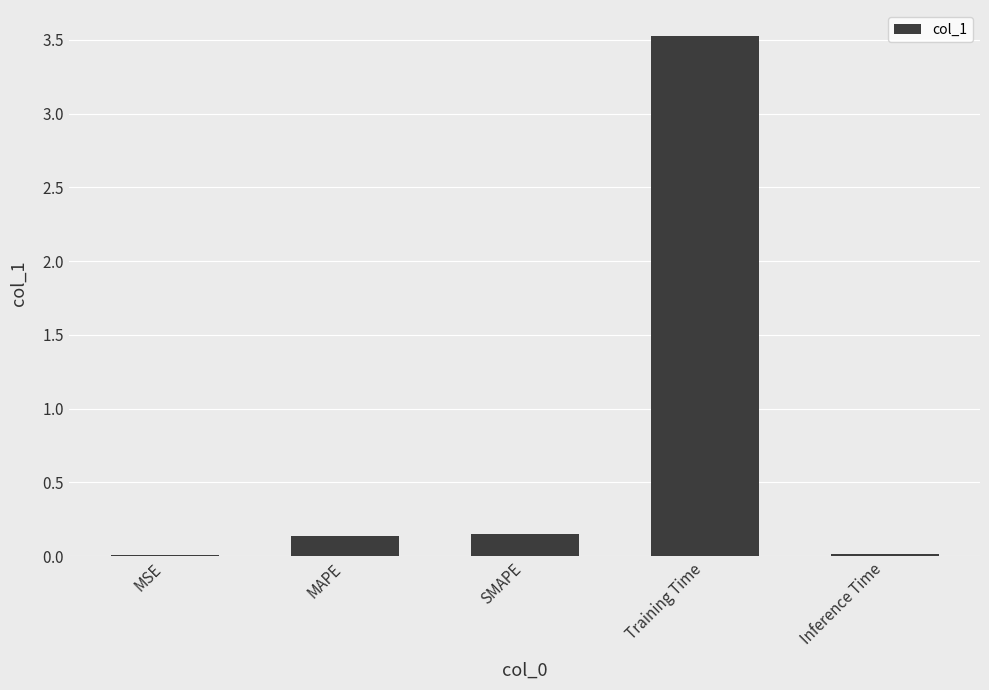

Are the bars horizontal?

No